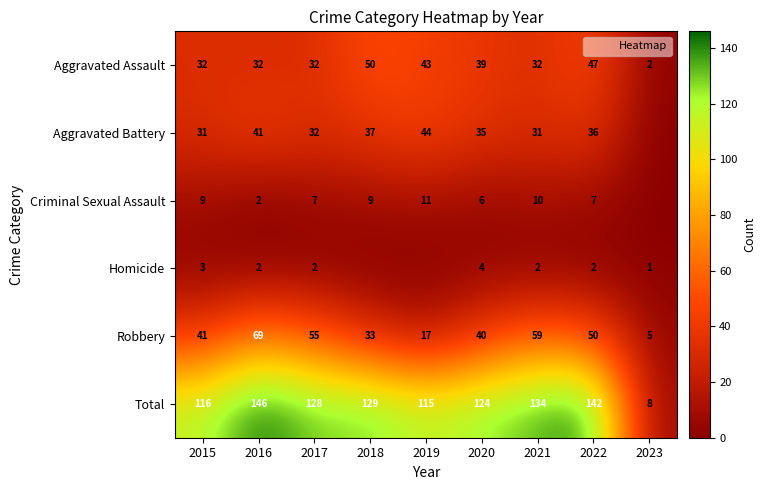

Rank the categories by Aggravated Battery value from highest to lowest.

2019, 2016, 2018, 2022, 2020, 2017, 2015, 2021, 2023